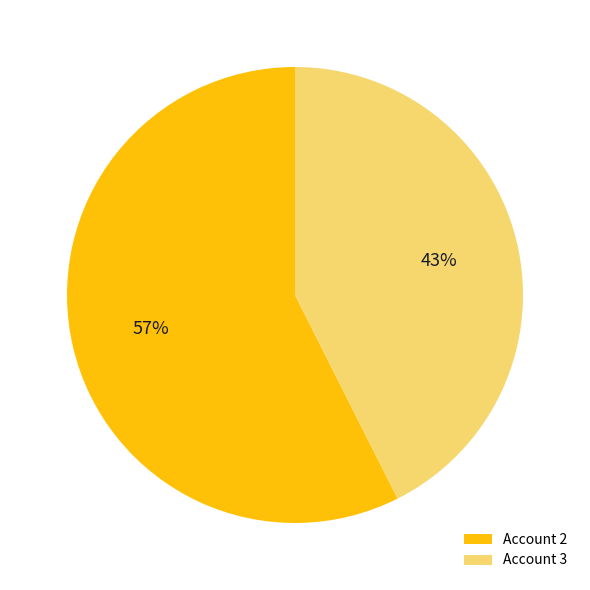

Do Account 3 and Account 2 together represent more than half of the pie?

Yes